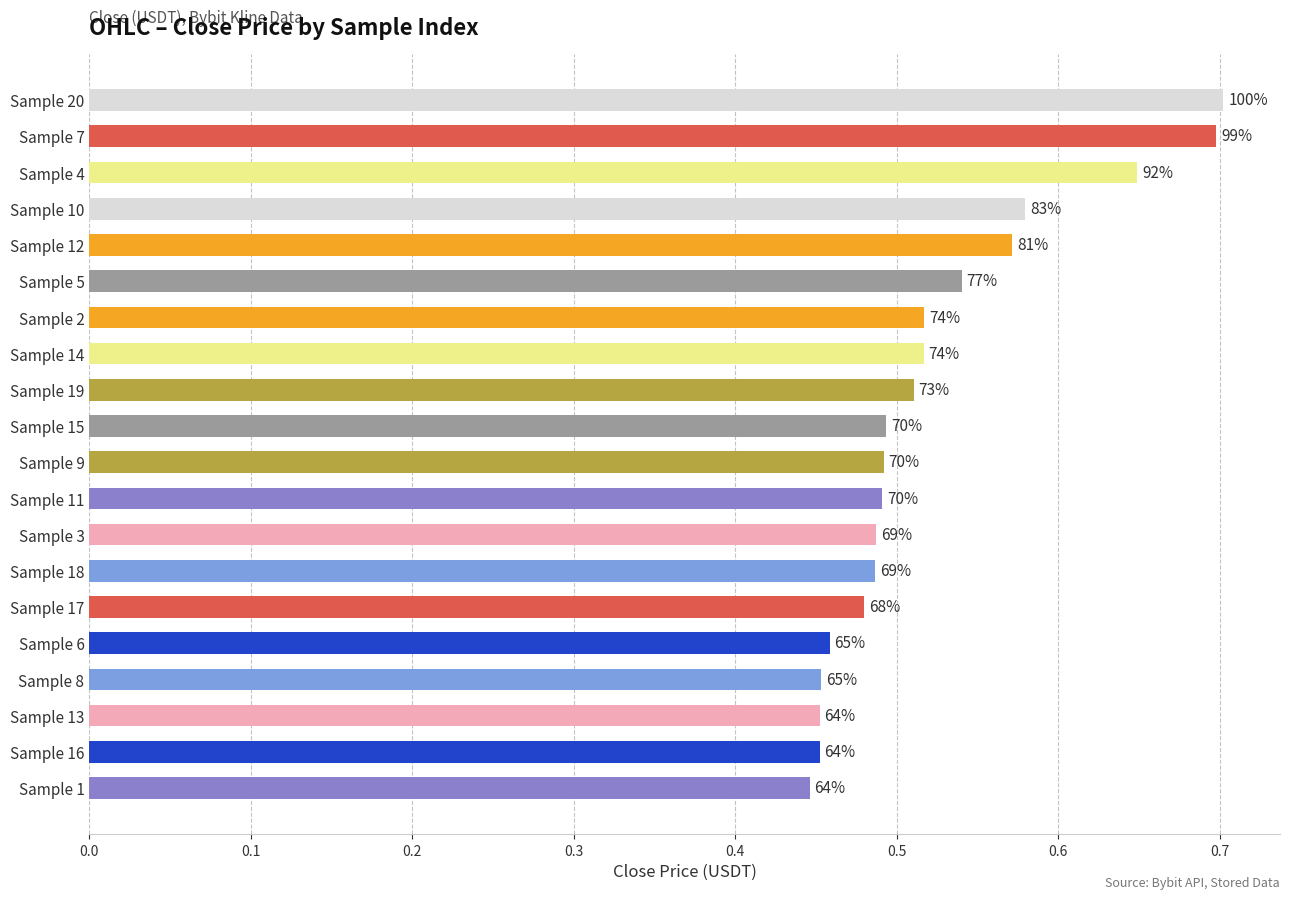

Does the chart contain any negative values?

No